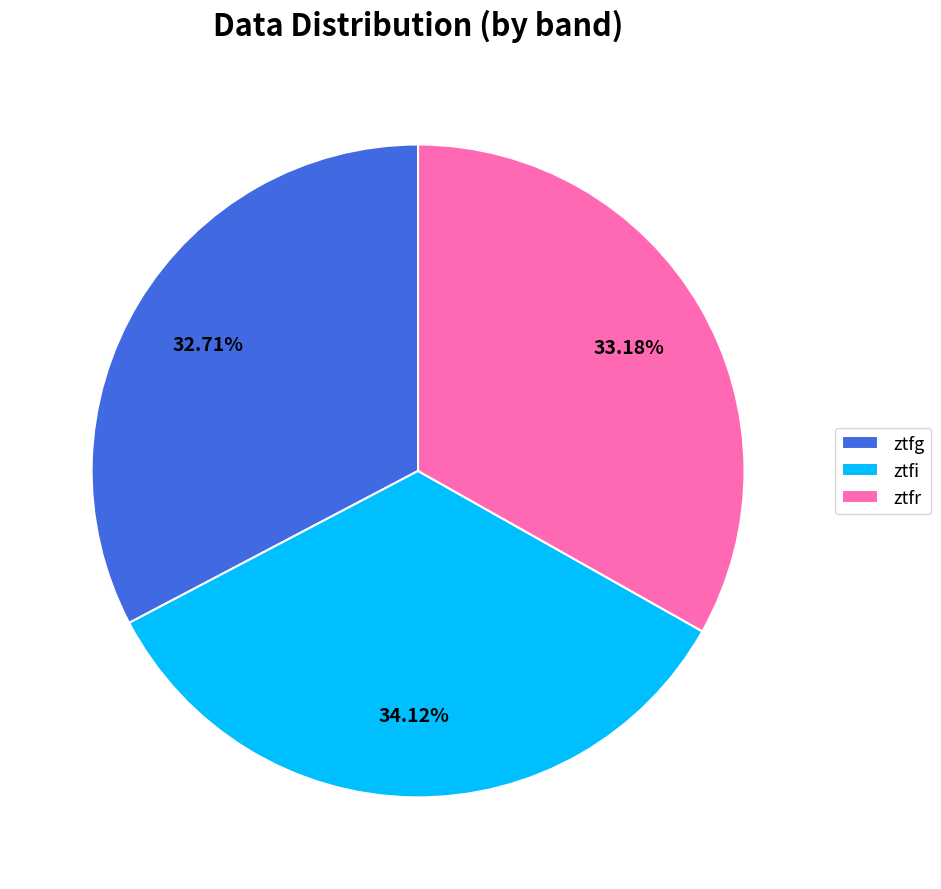

How many segments does this pie chart have?

3